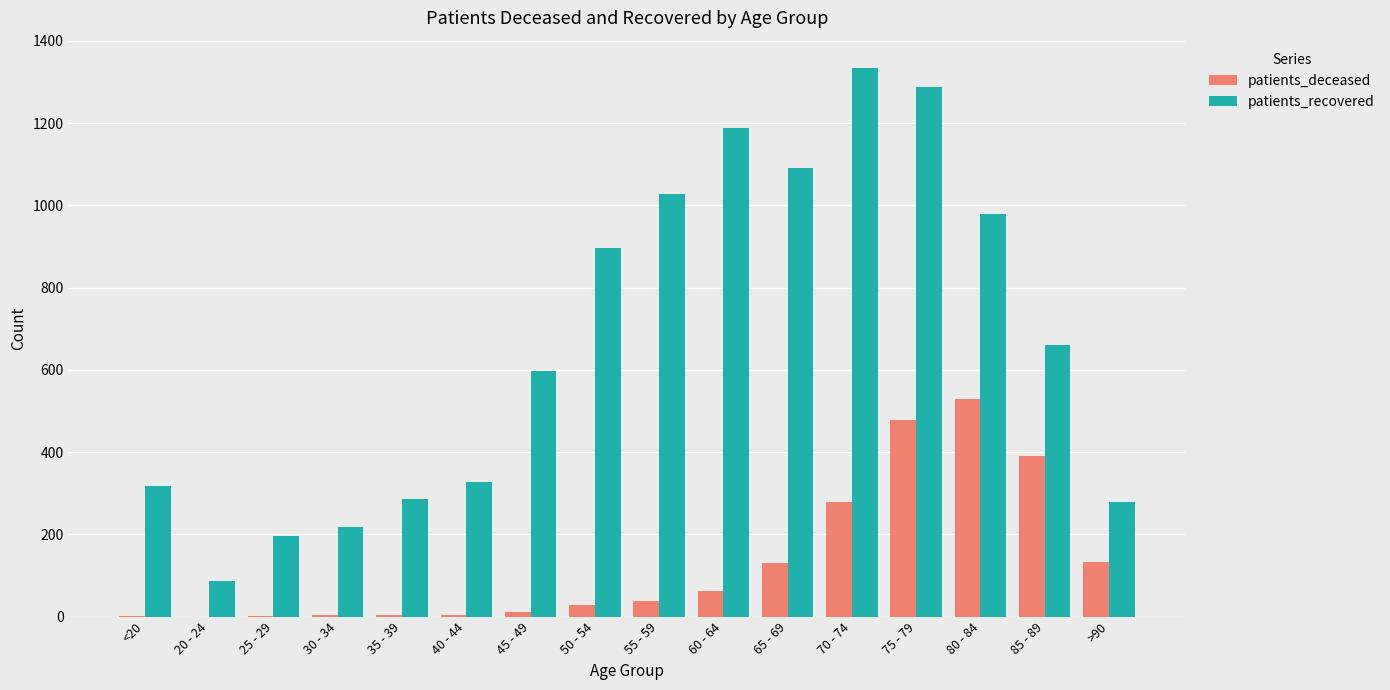

What is the greatest value displayed?

1334